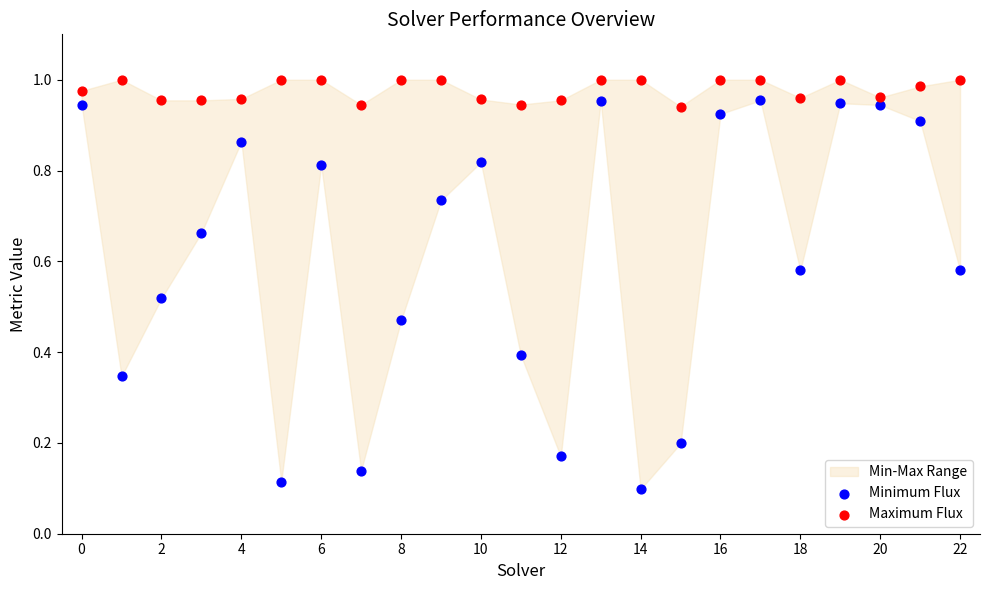

Which series contains the highest Y value?

Maximum Flux